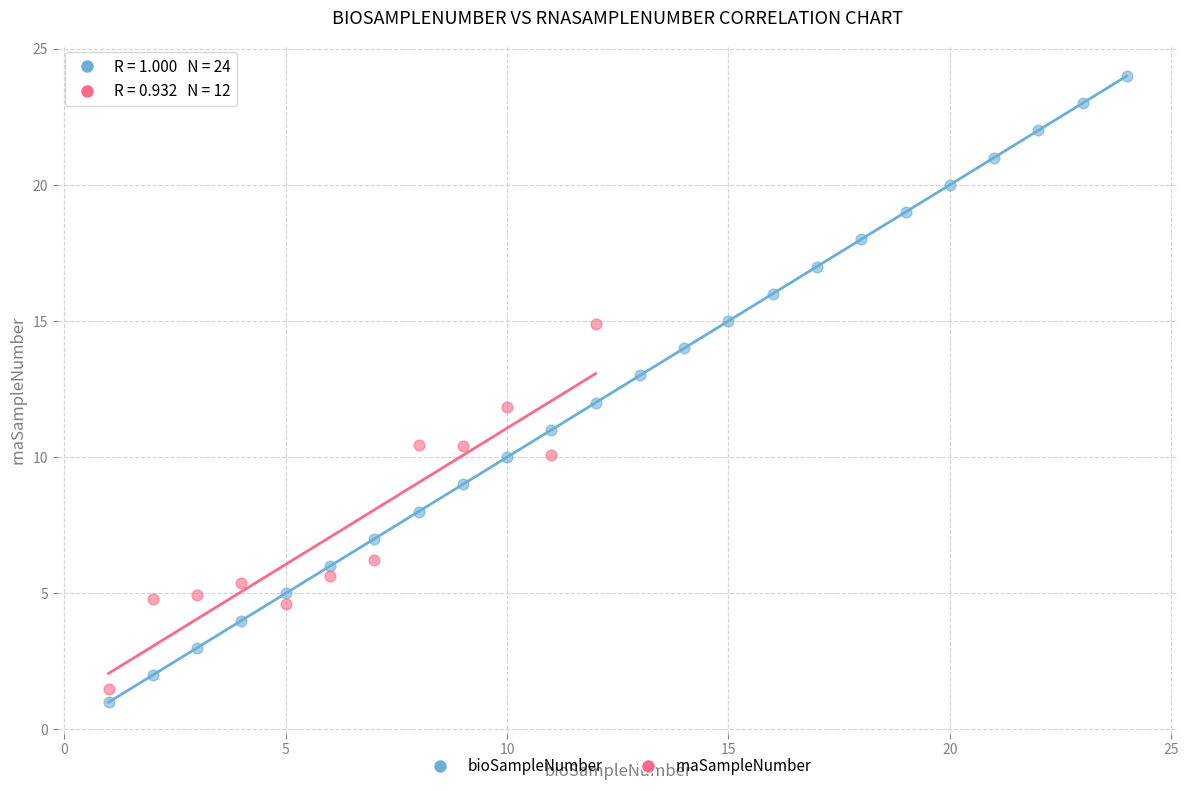

Which series contains the highest Y value?

bioSampleNumber